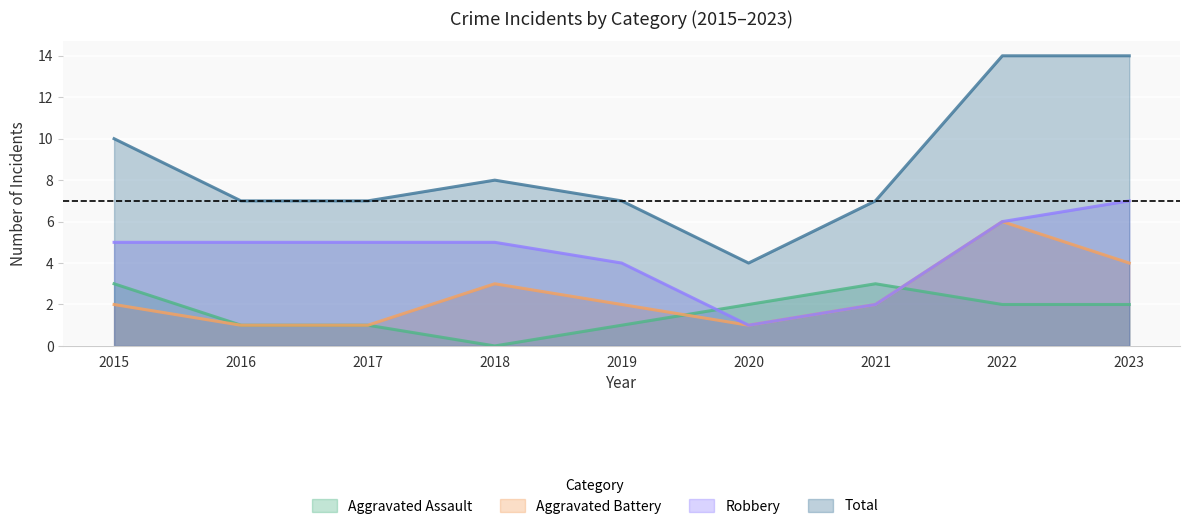

Count the number of data series in this chart.

4